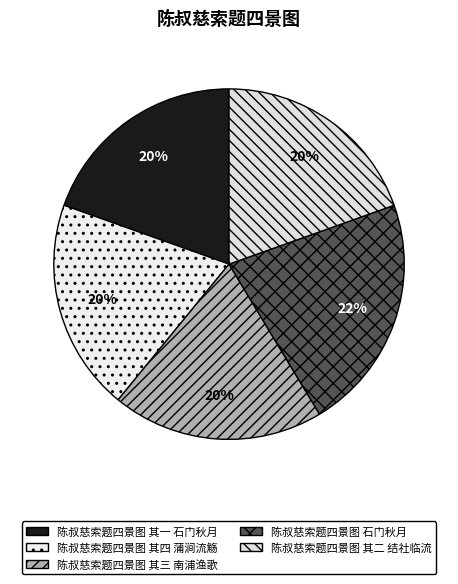

What percentage is the 陈叔慈索题四景图 其四 蒲涧流觞 slice, to the nearest percent?

20%